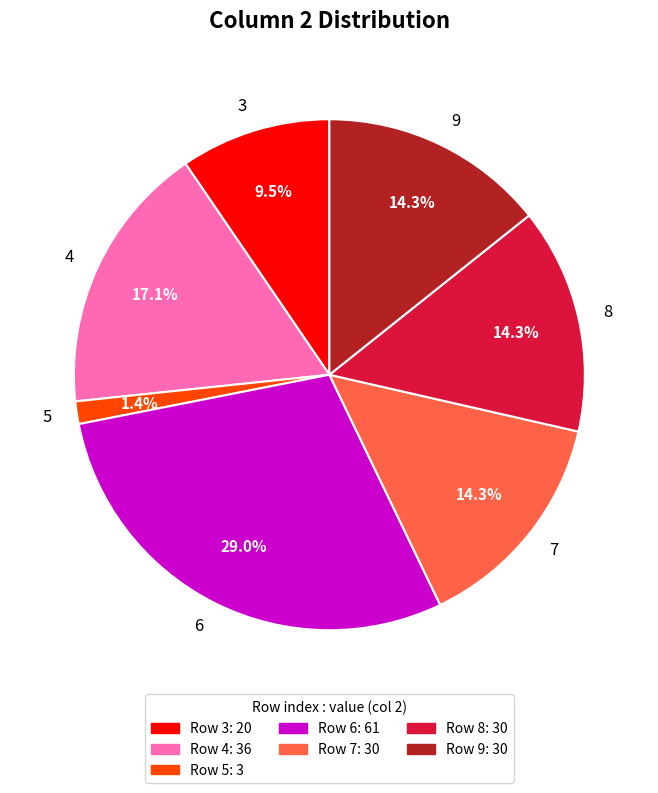

Which slice is the smallest?

5